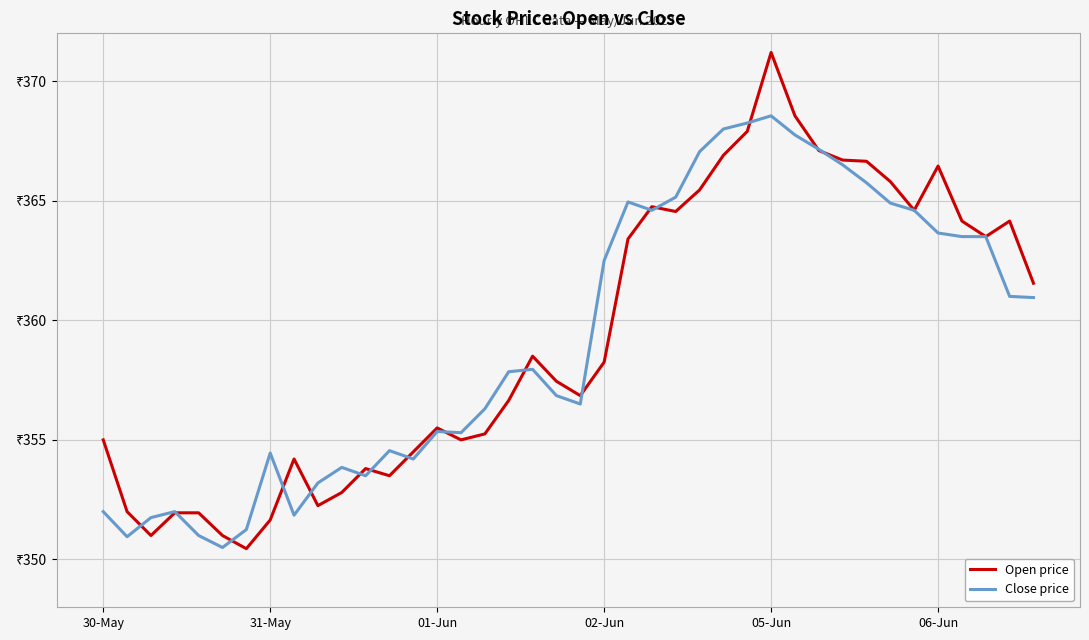

Which series has the largest total across all categories?

Open price